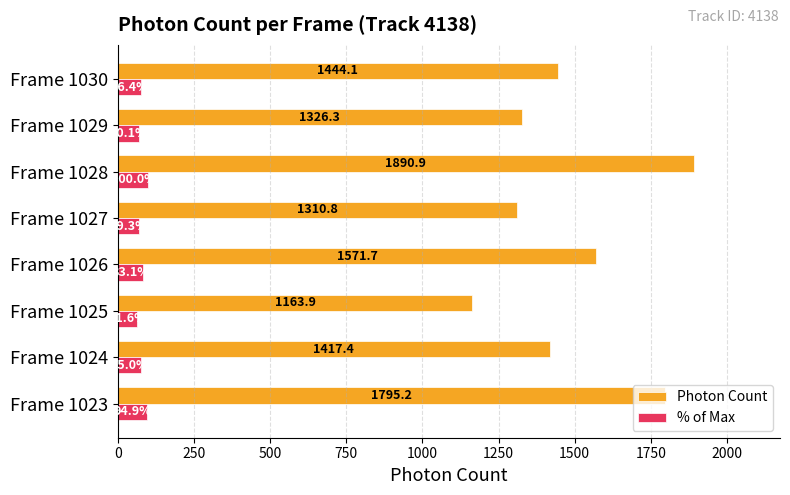

Where is % of Max nearest to the value 80?

Frame 1026